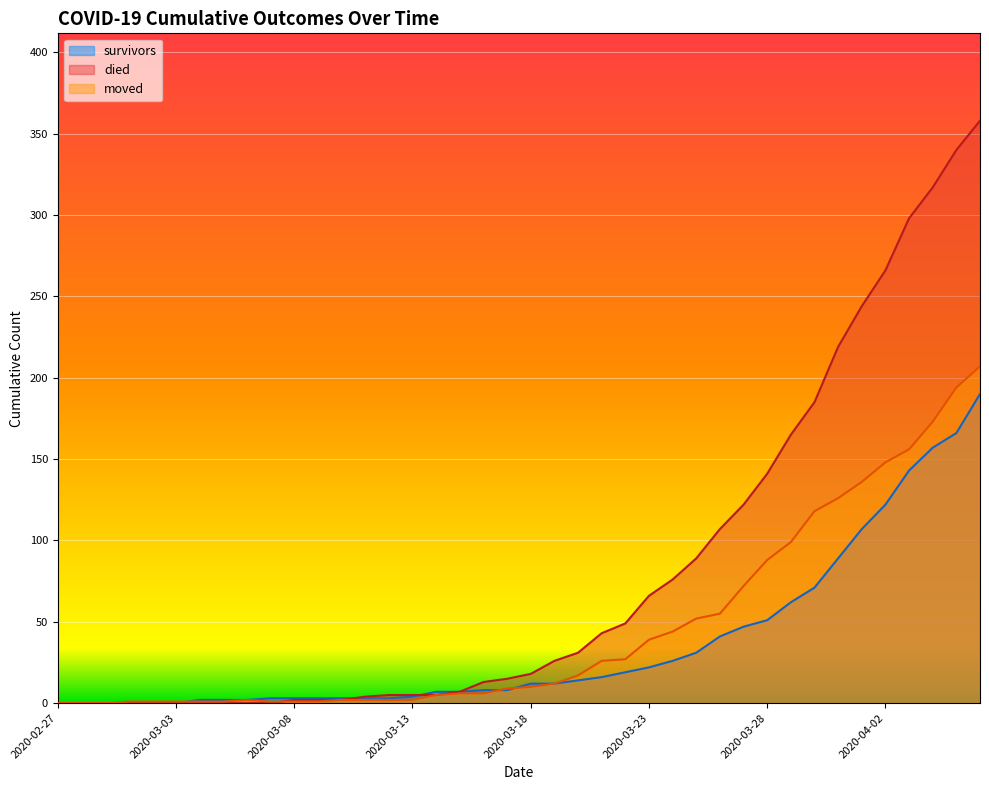

What is the sum of all died values?

3220